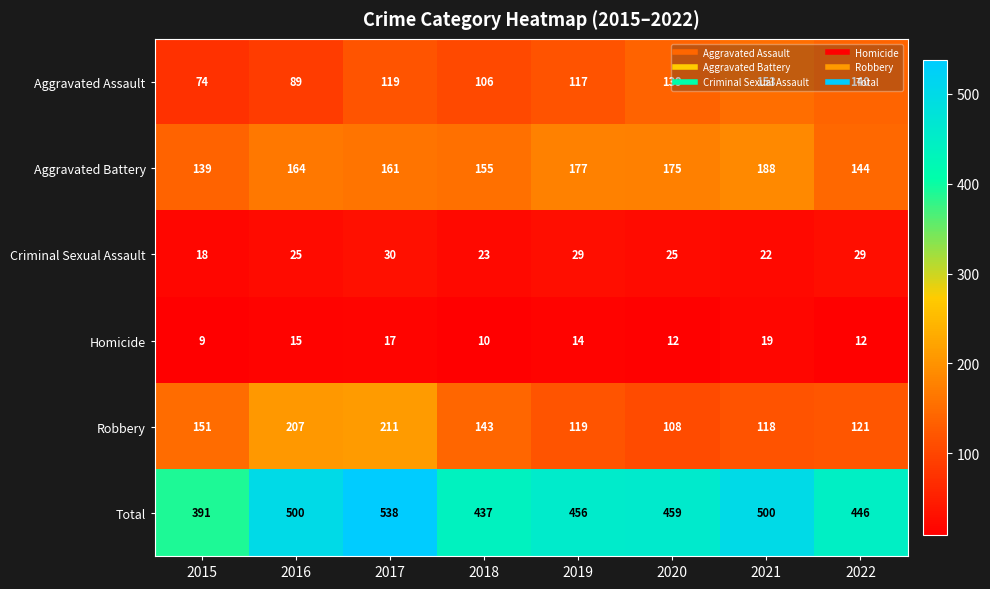

Is it true that Total equals 500 at 2016?

True